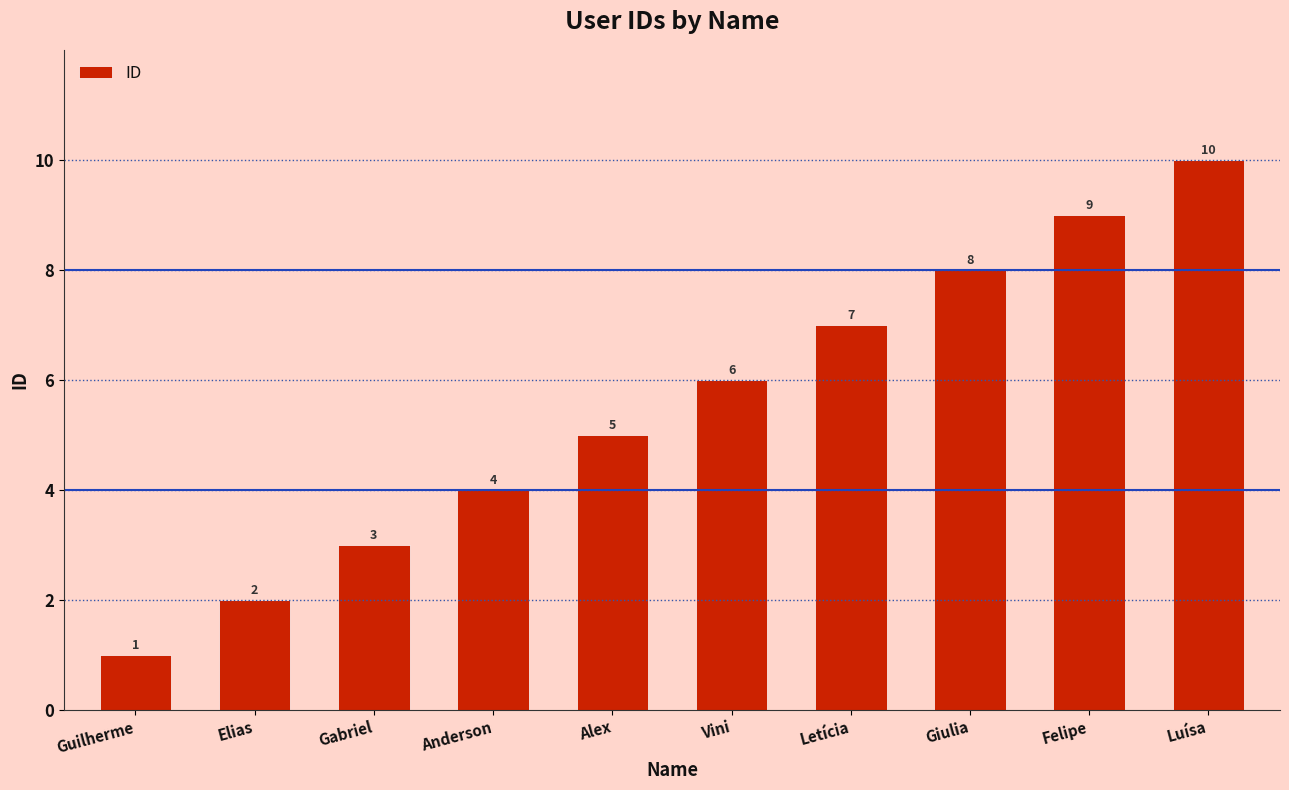

What is the difference between the values at Anderson and Gabriel?

1